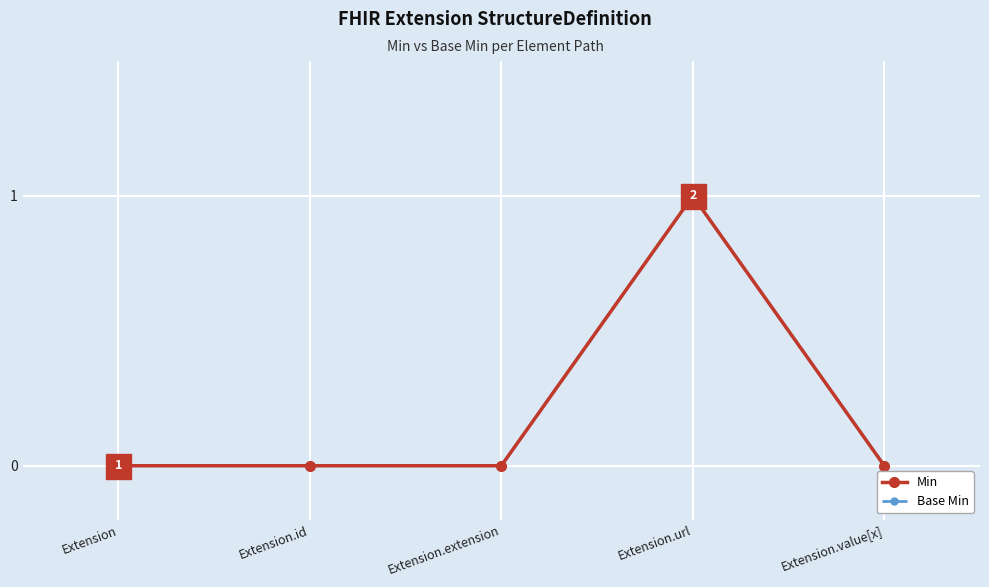

At which label does Min reach its peak?

Extension.url